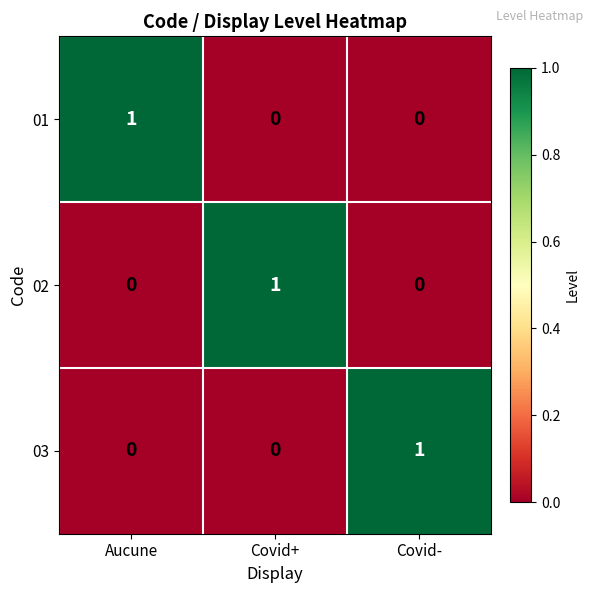

At how many categories does at least one series exceed 0?

3